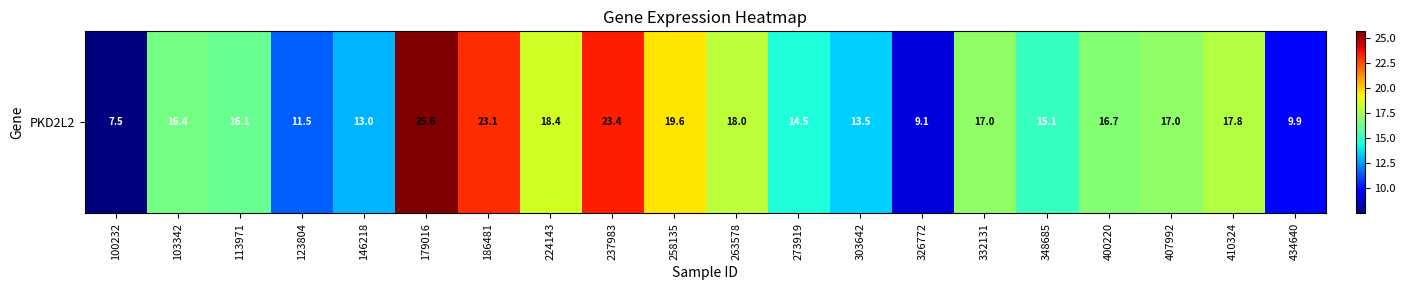

What is the smallest value displayed?

7.5